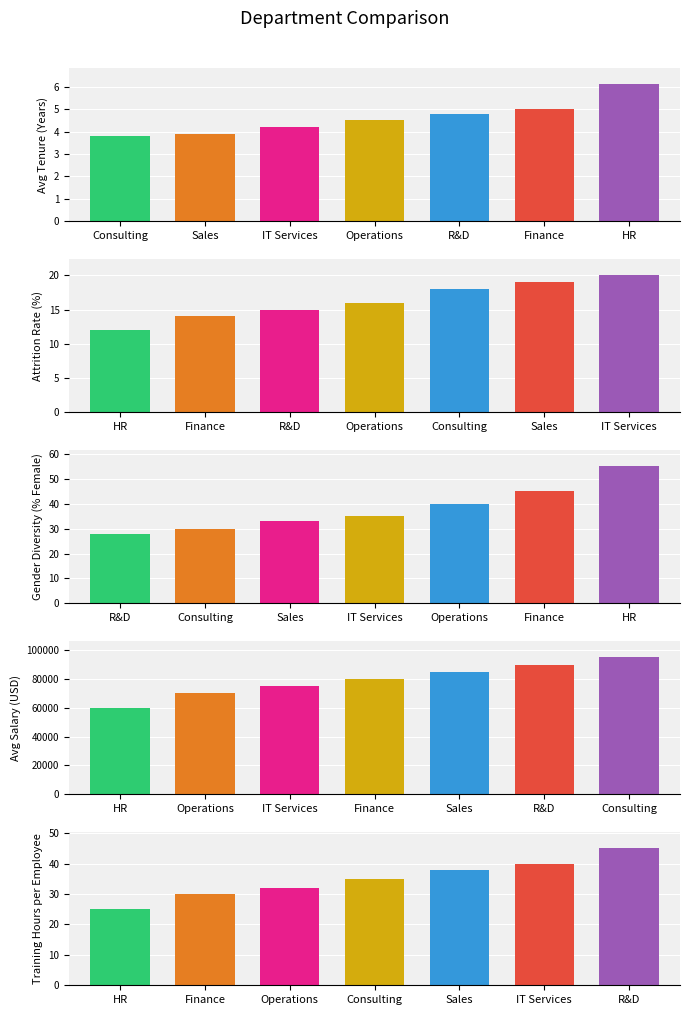

Which series has the widest spread of values?

Avg Salary (USD)